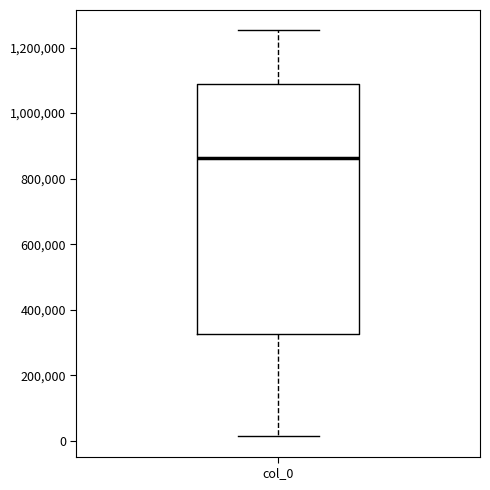

Transcribe this box plot: give where the median line is, the range the box spans, and where the two whiskers end, as read against the y-axis. The values are not printed on the chart, so give them approximately, as read against the axis.

median 860000, box 320000 to 1080000, whiskers 20000 to 1260000